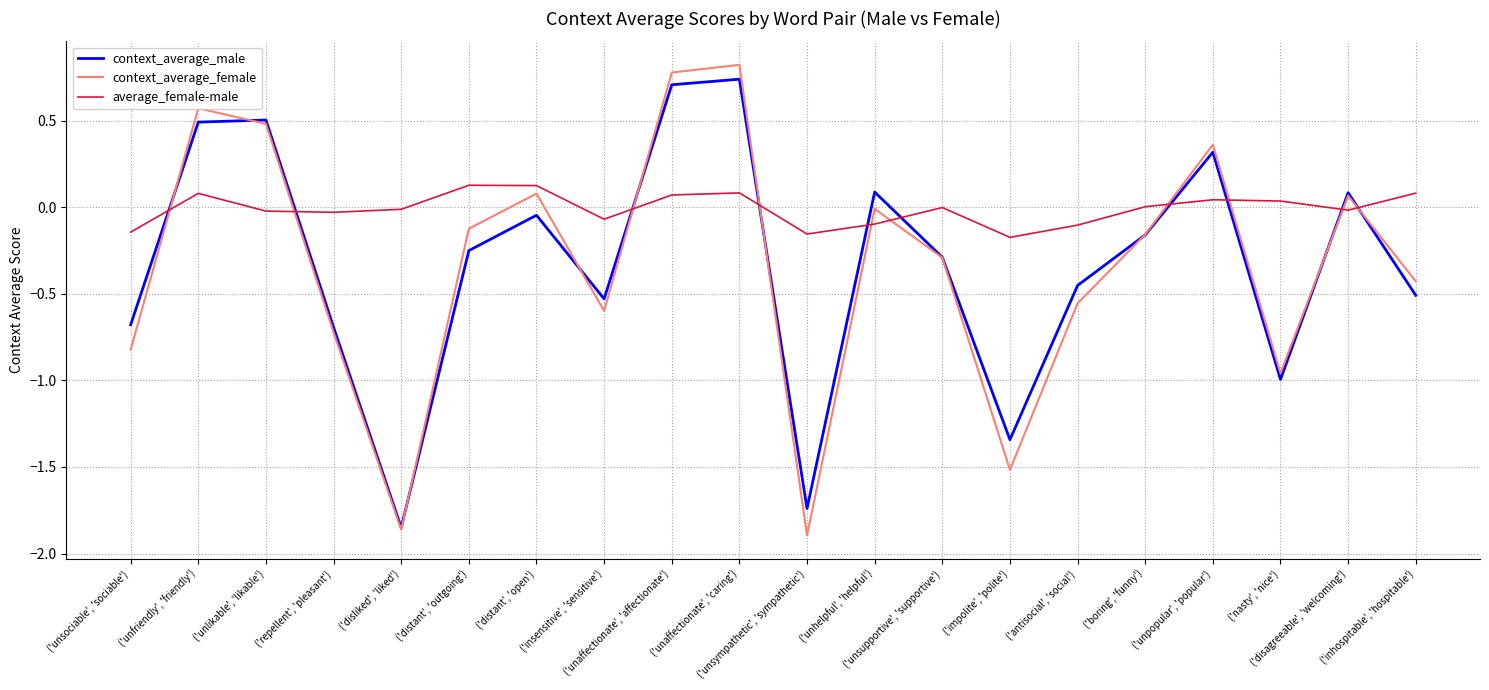

What is the spread (max minus min) of values at ('boring', 'funny')?

0.2